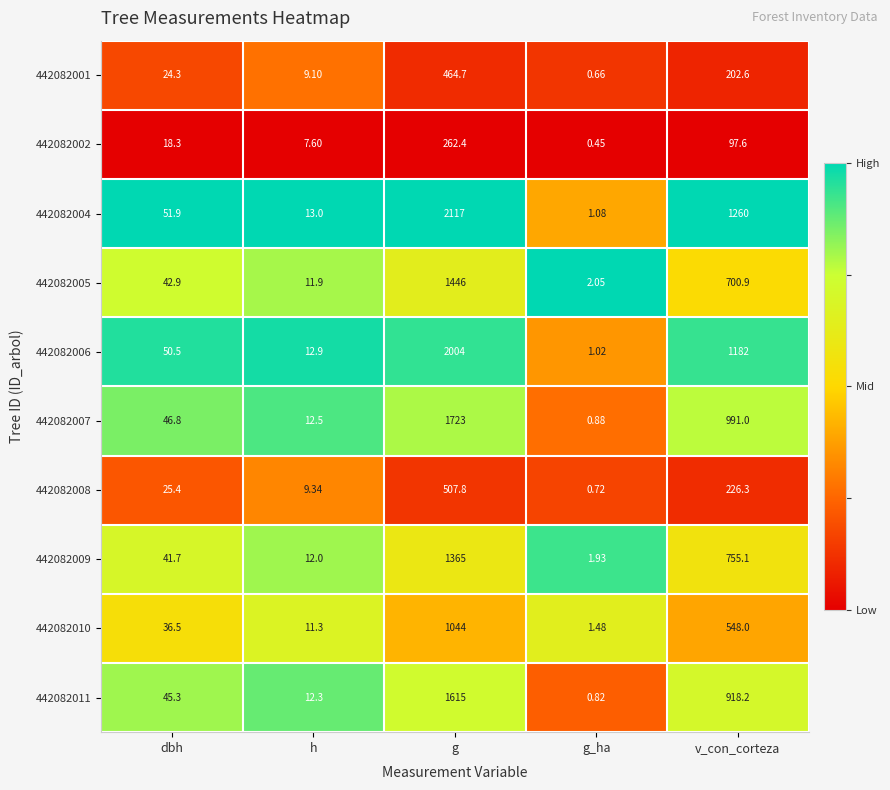

At which category does the chart reach its minimum across all series?

g_ha